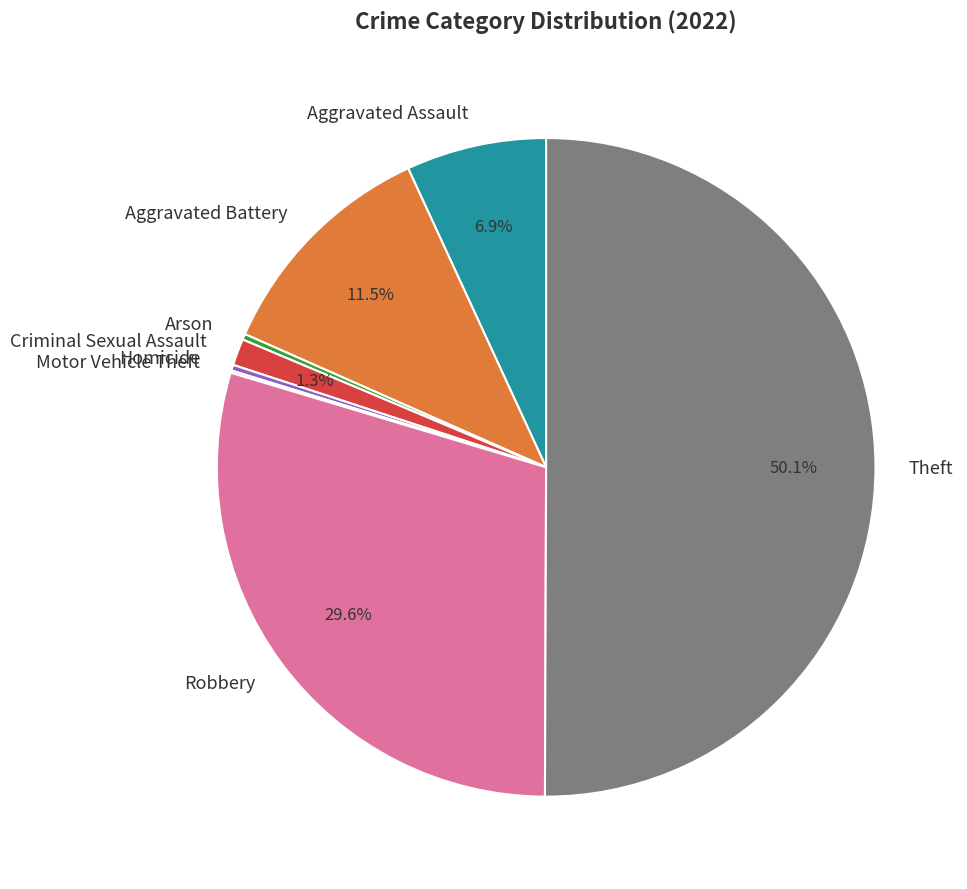

What is the largest slice in the pie chart?

Theft